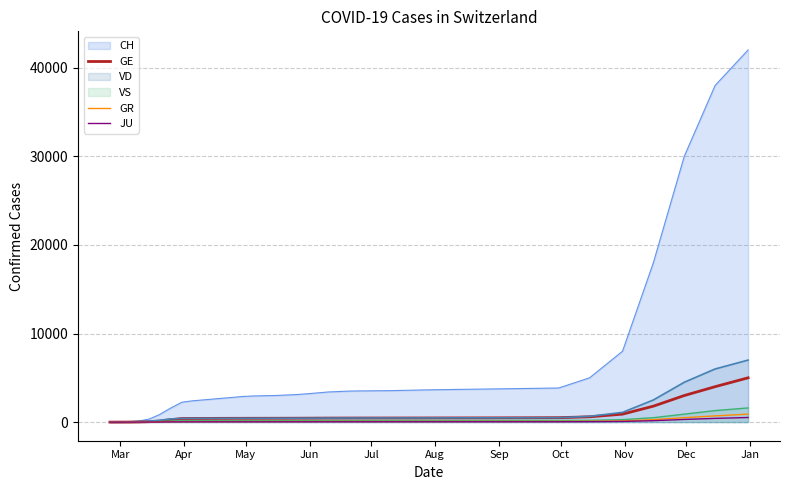

Which series has the largest total across all categories?

CH